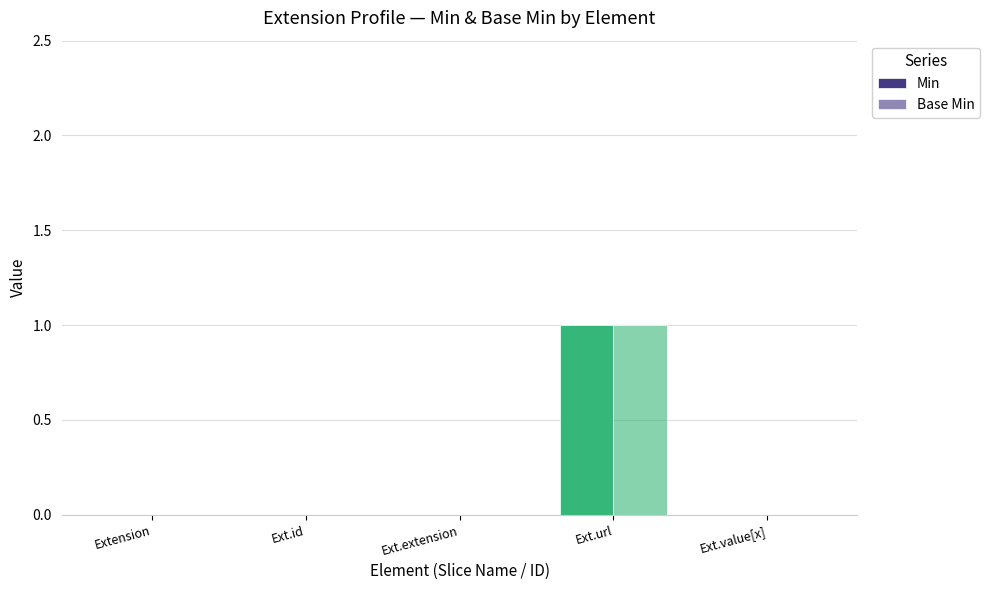

Are the bars grouped side by side (vs. stacked)?

Yes